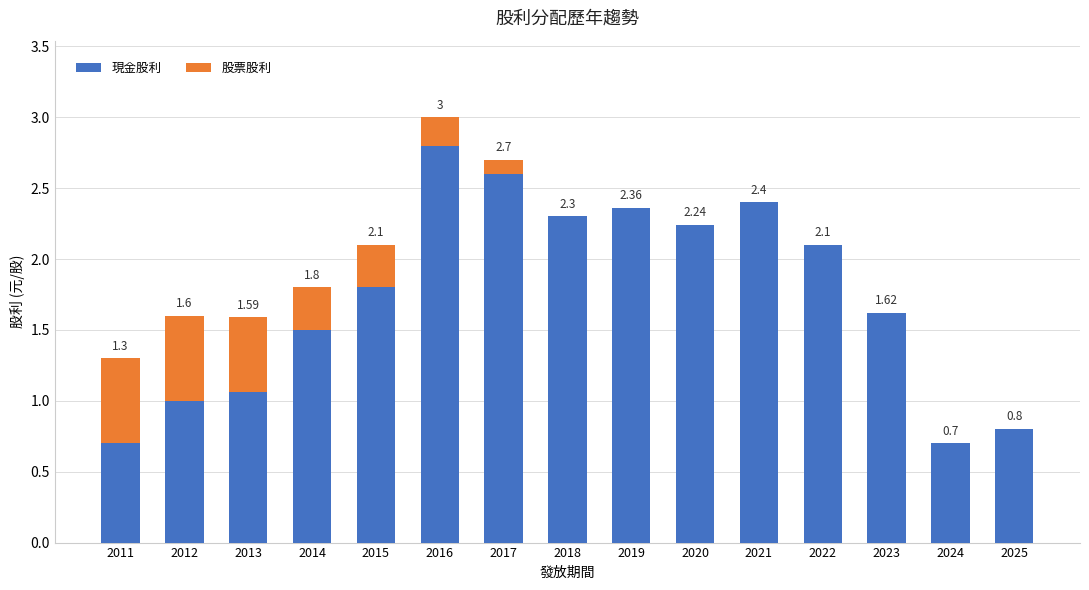

What is the total value across all series at 2024?

0.7